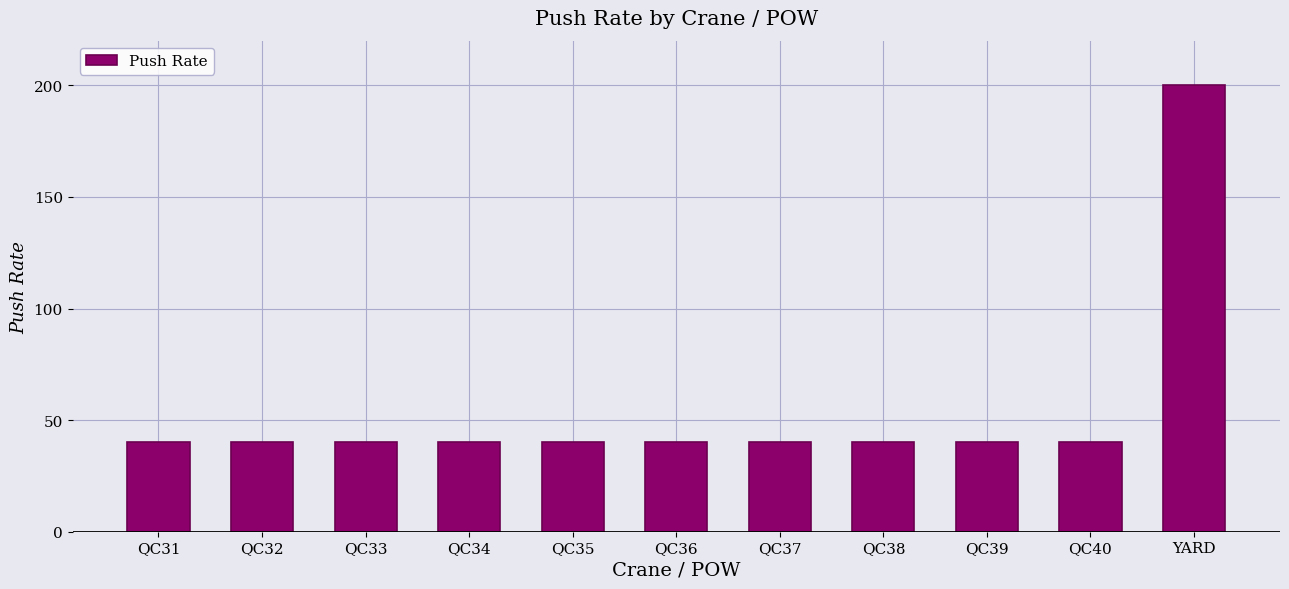

Reading left to right, list all the values displayed in this chart.

40	40	40	40	40	40	40	40	40	40	200